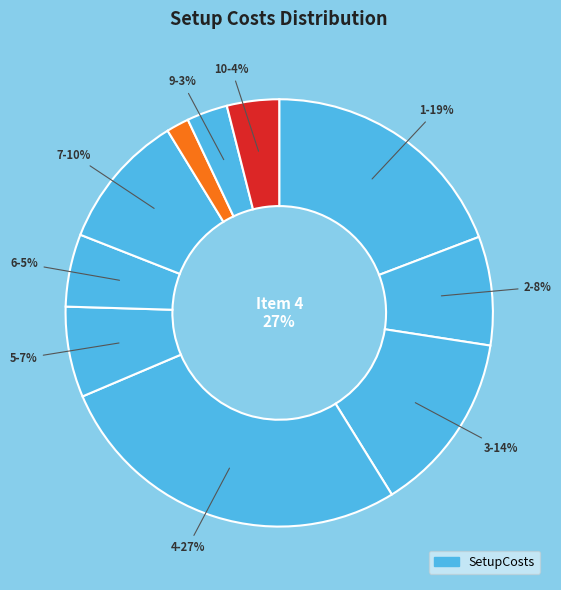

To the nearest percent, what percentage of the pie is 6?

5%